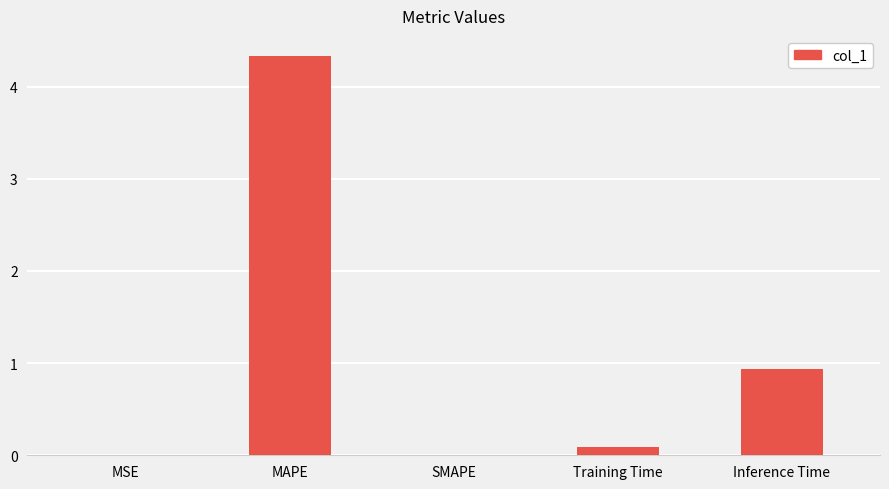

What is the sum of all values?

5.4